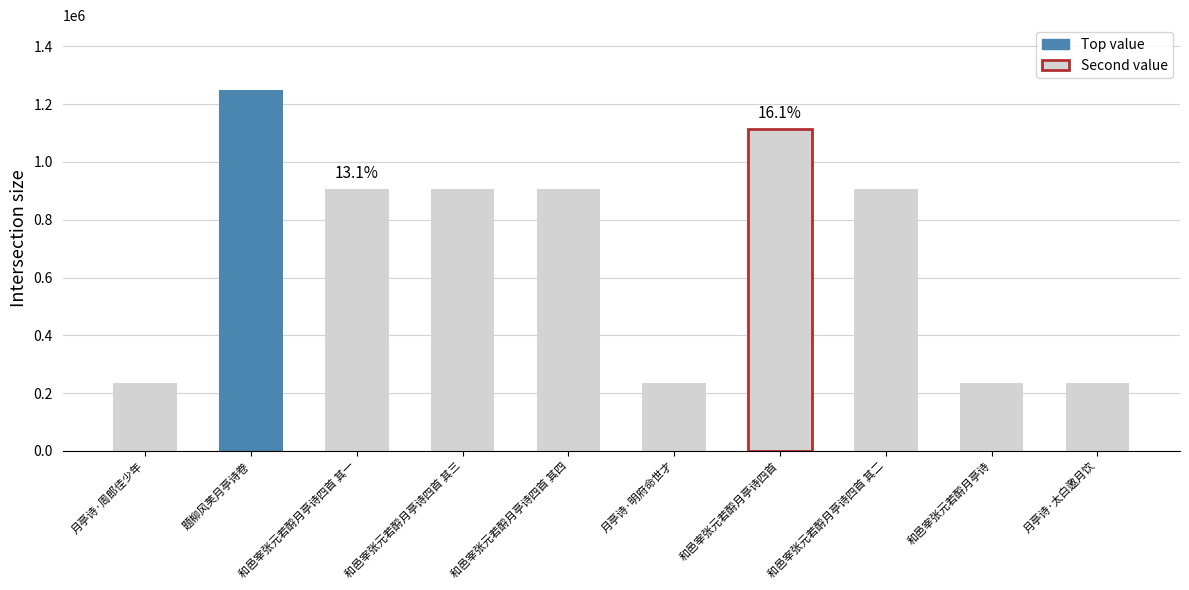

What is the minimum value shown in the chart?

236115